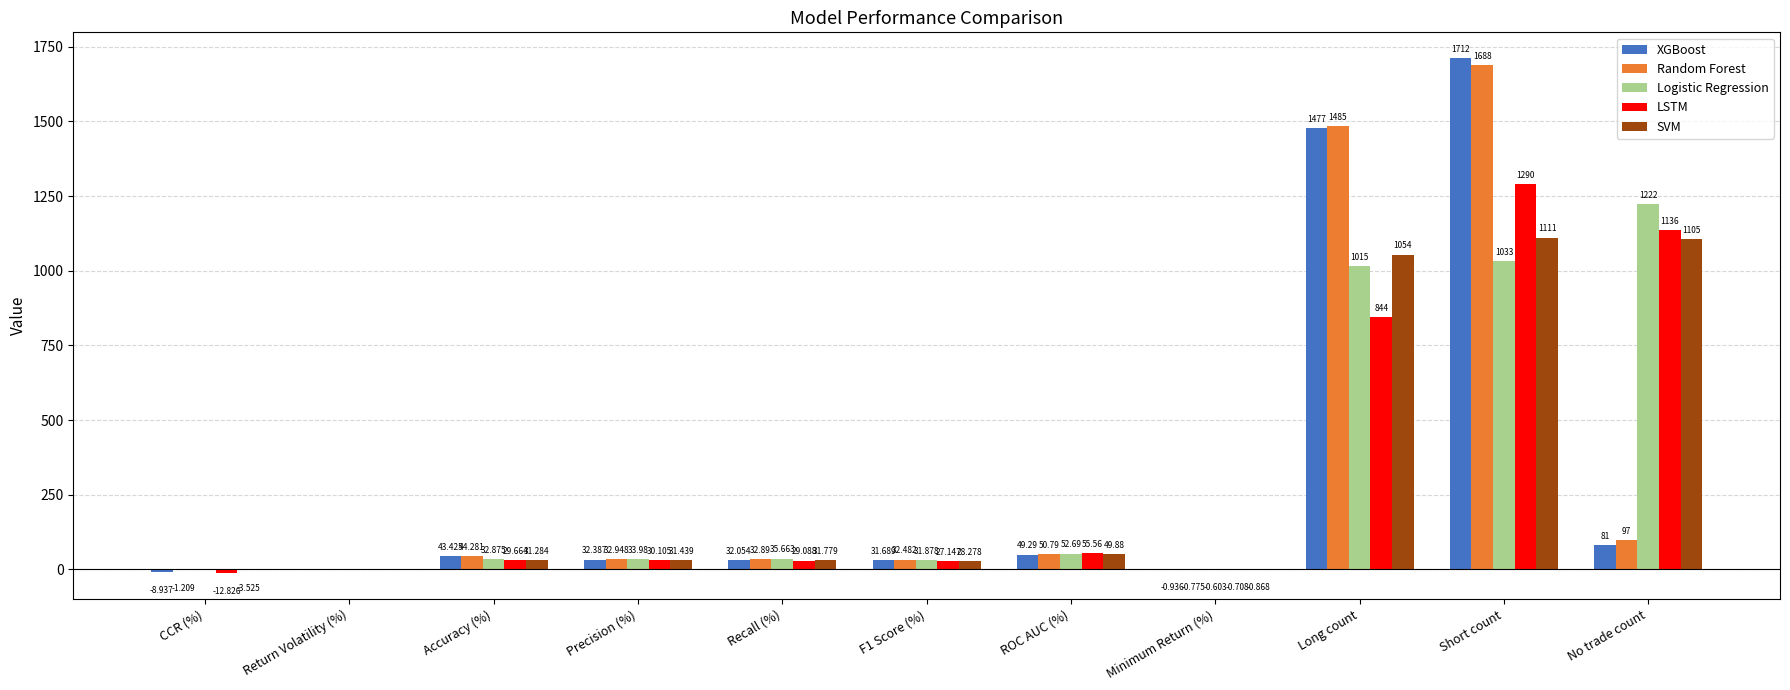

At which label does Logistic Regression reach its peak?

No trade count